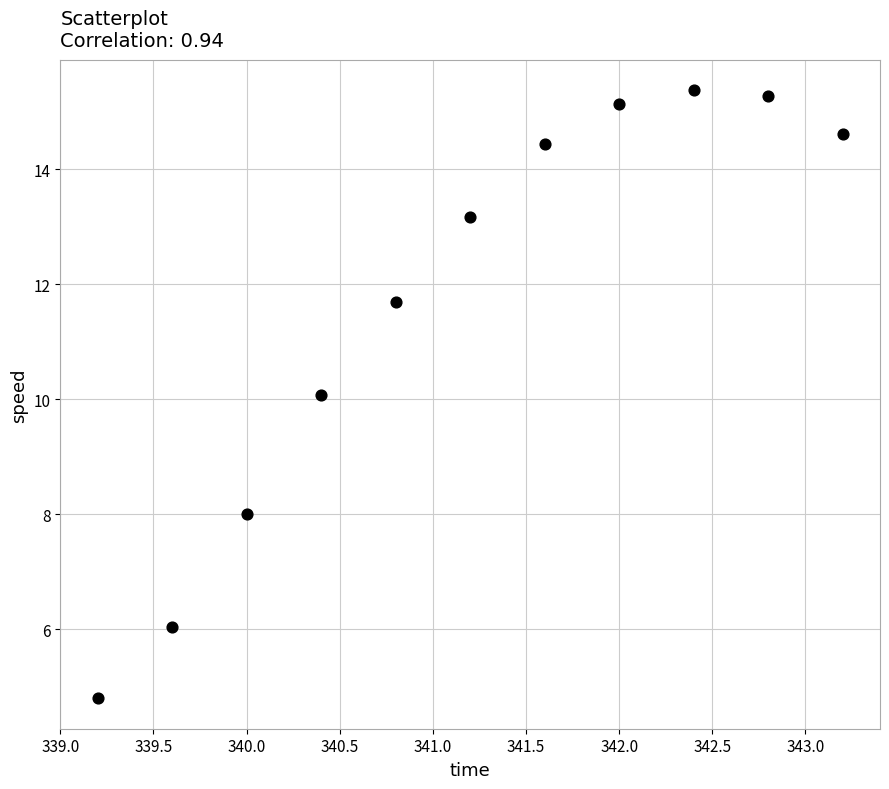

What is the average X value?

341.2